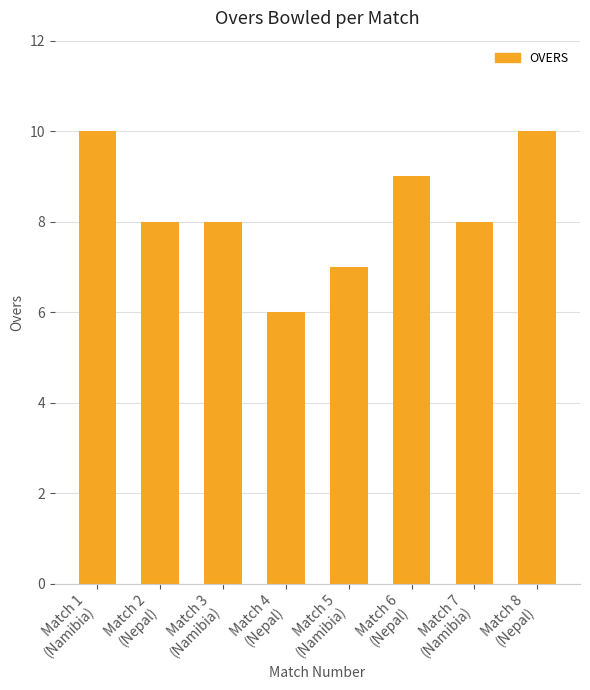

What is the smallest value displayed?

6